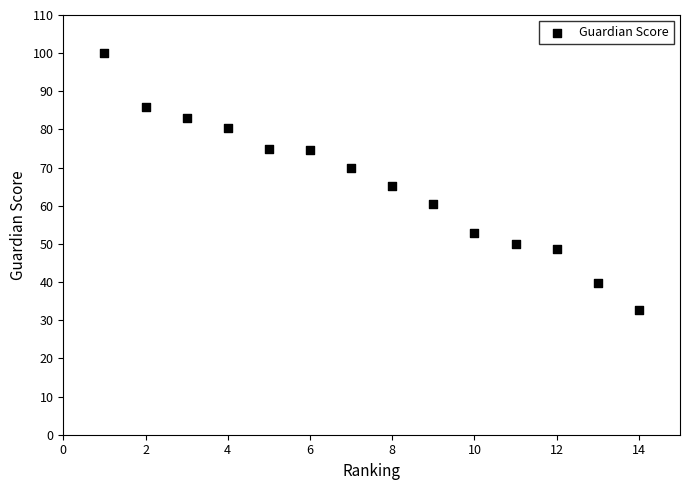

What is the range of Y values (max minus min)?

67.3